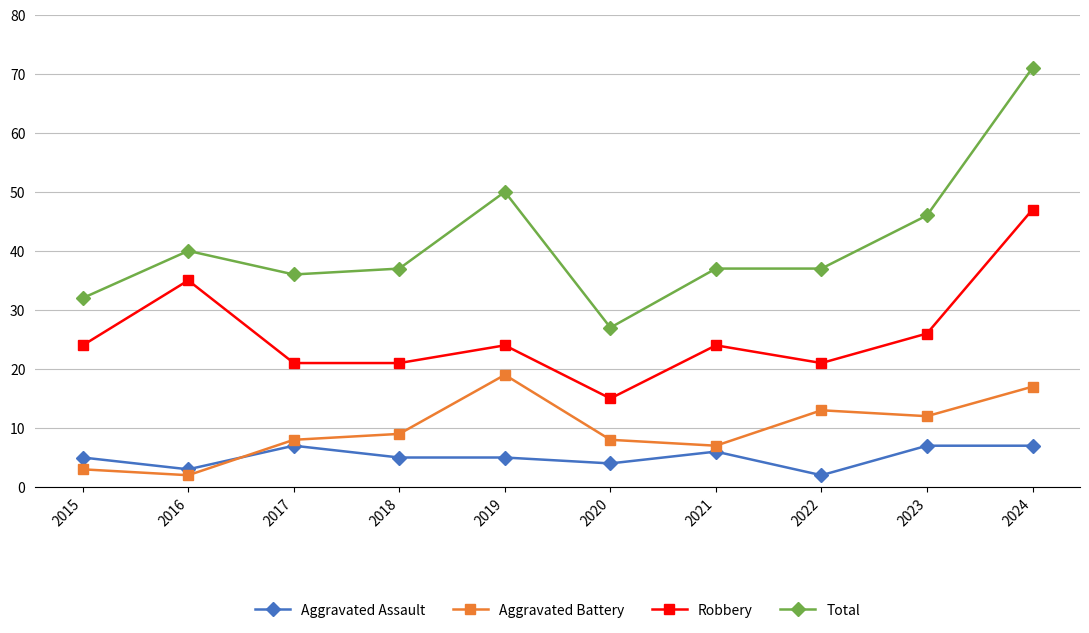

True or false: Total and Aggravated Battery cross at least once.

False